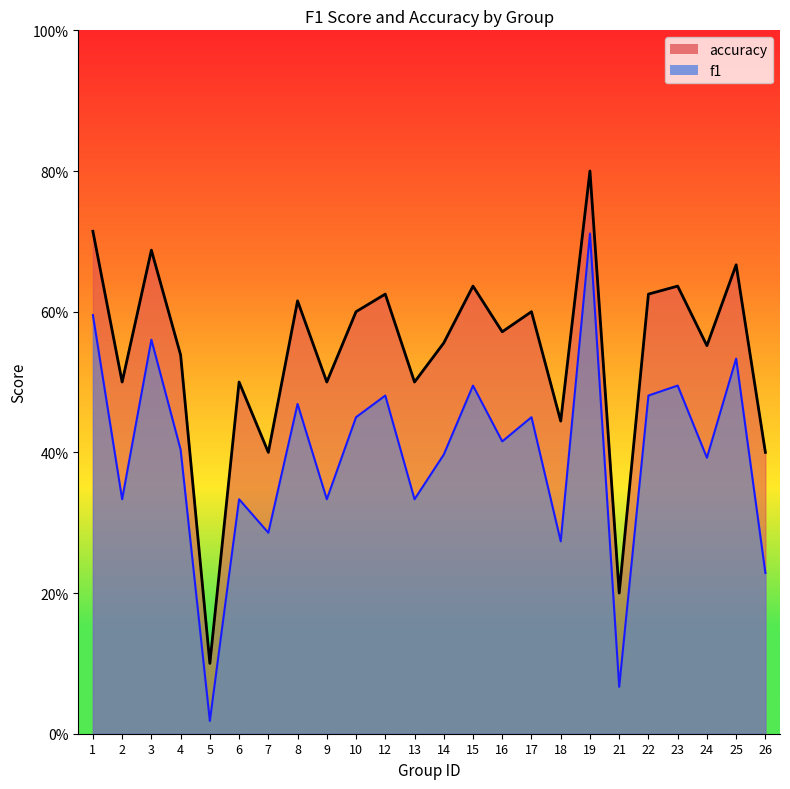

Between 22 and 18, which is larger?

22